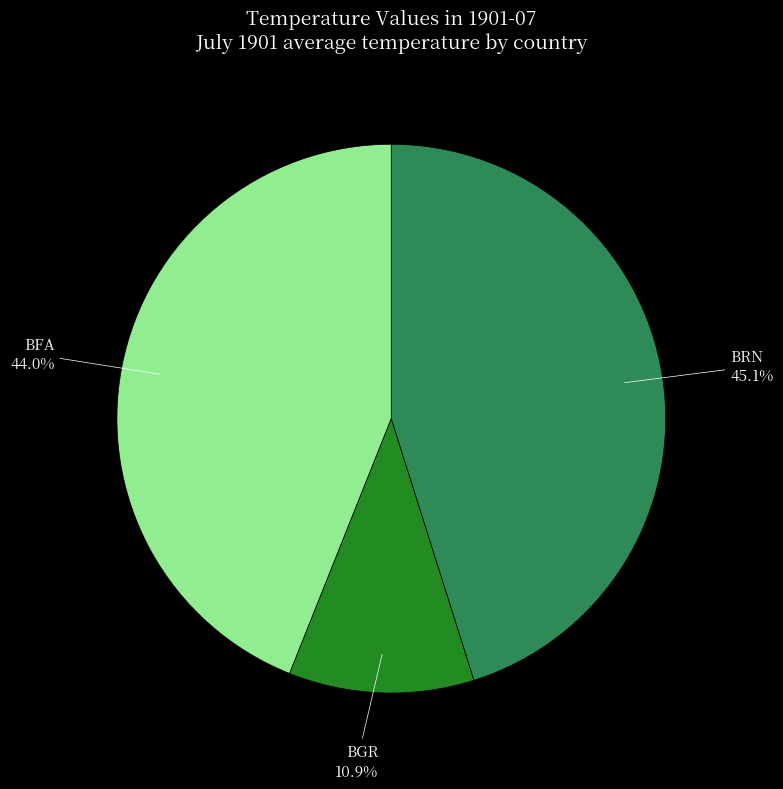

How many slices are in this pie chart?

3